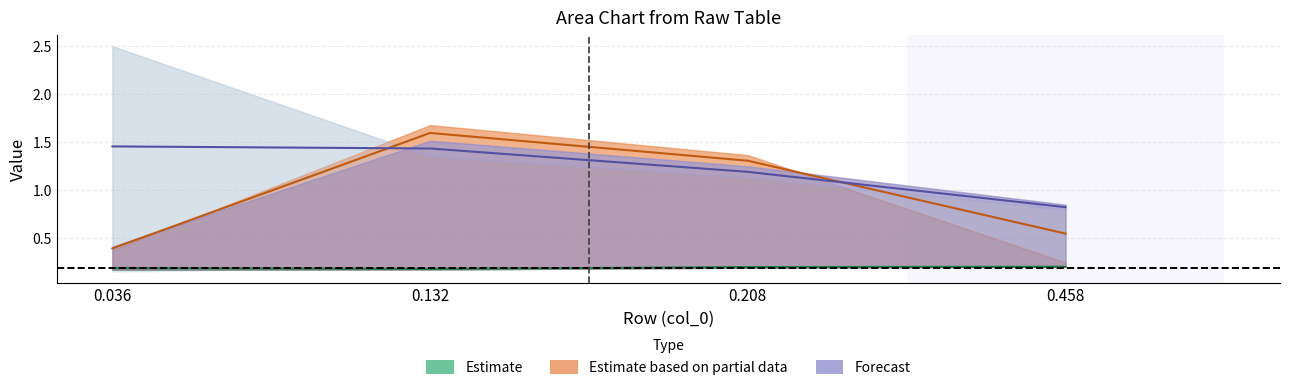

Rank the categories by col_5 value from highest to lowest.

0.458, 0.208, 0.132, 0.036